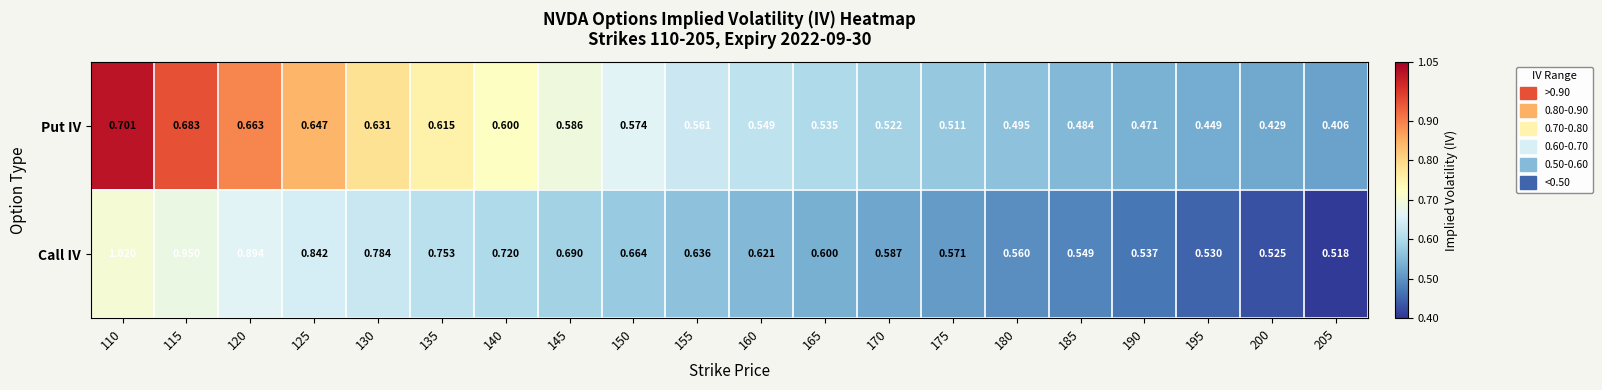

Which series has the largest total across all categories?

Call IV